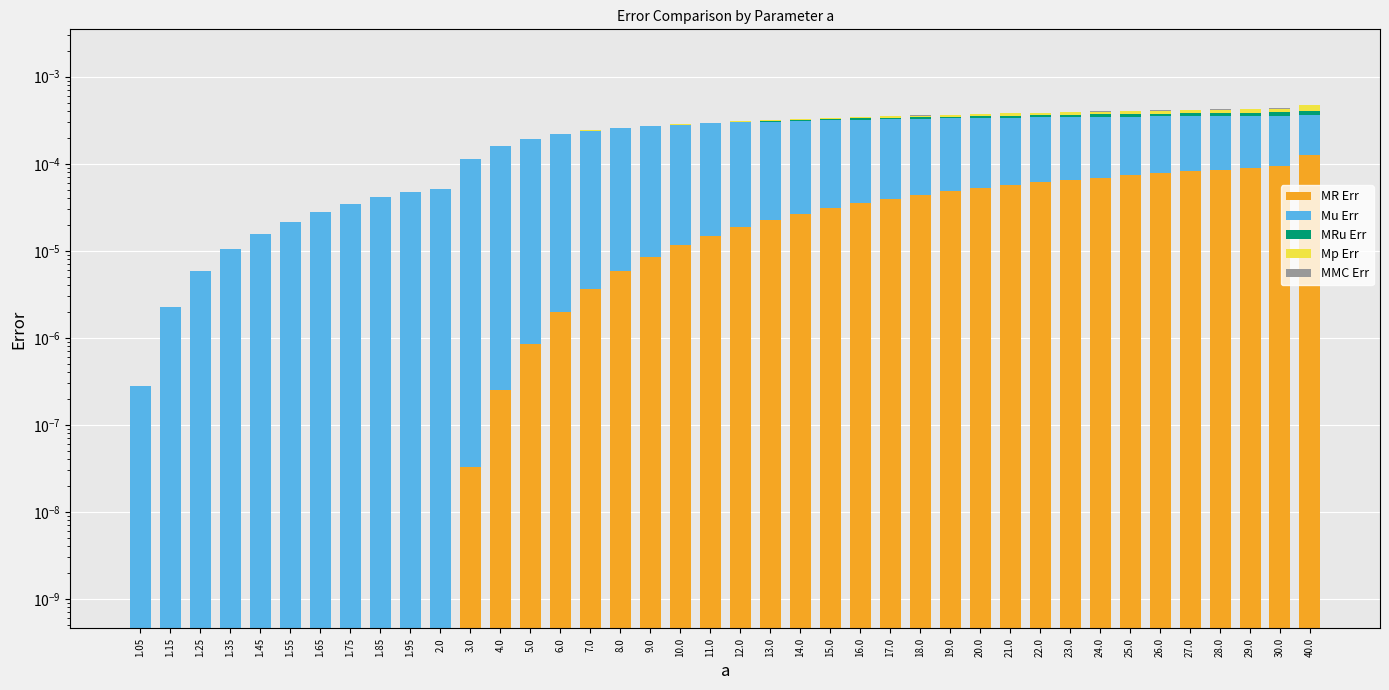

Which series has the largest range (max minus min)?

Mu Err